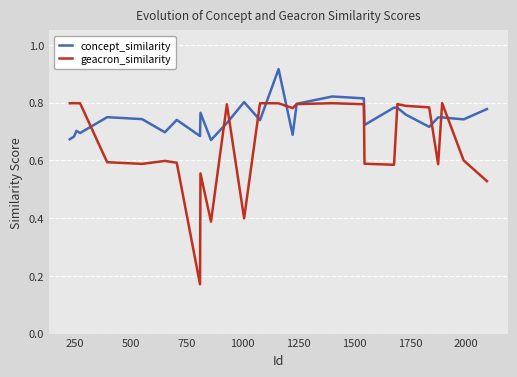

Rank the series by their maximum value, from lowest to highest.

geacron_similarity, concept_similarity